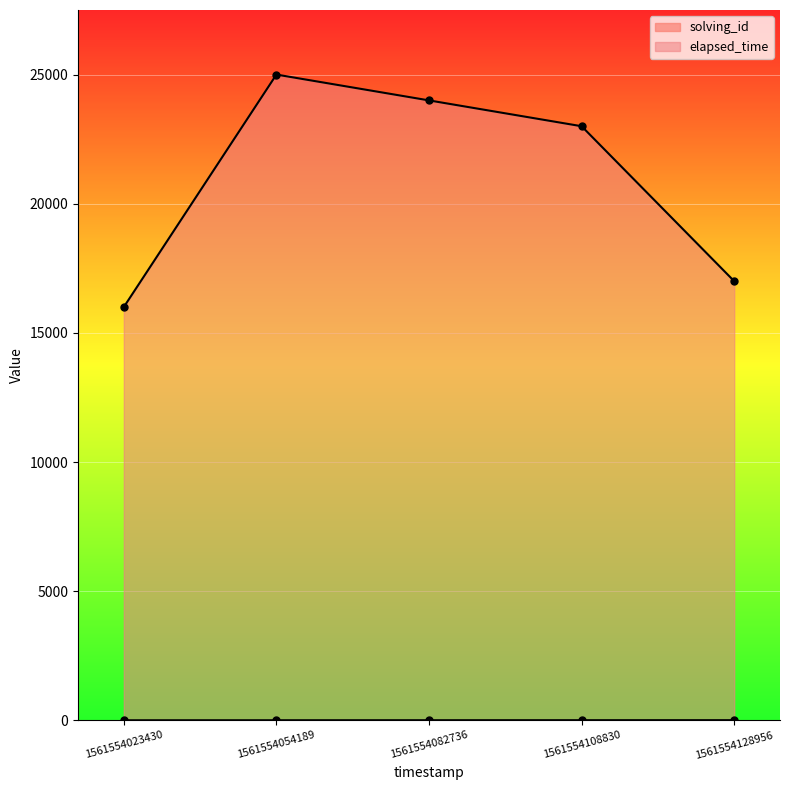

What value does the solving_id series have at 1561554082736?

3